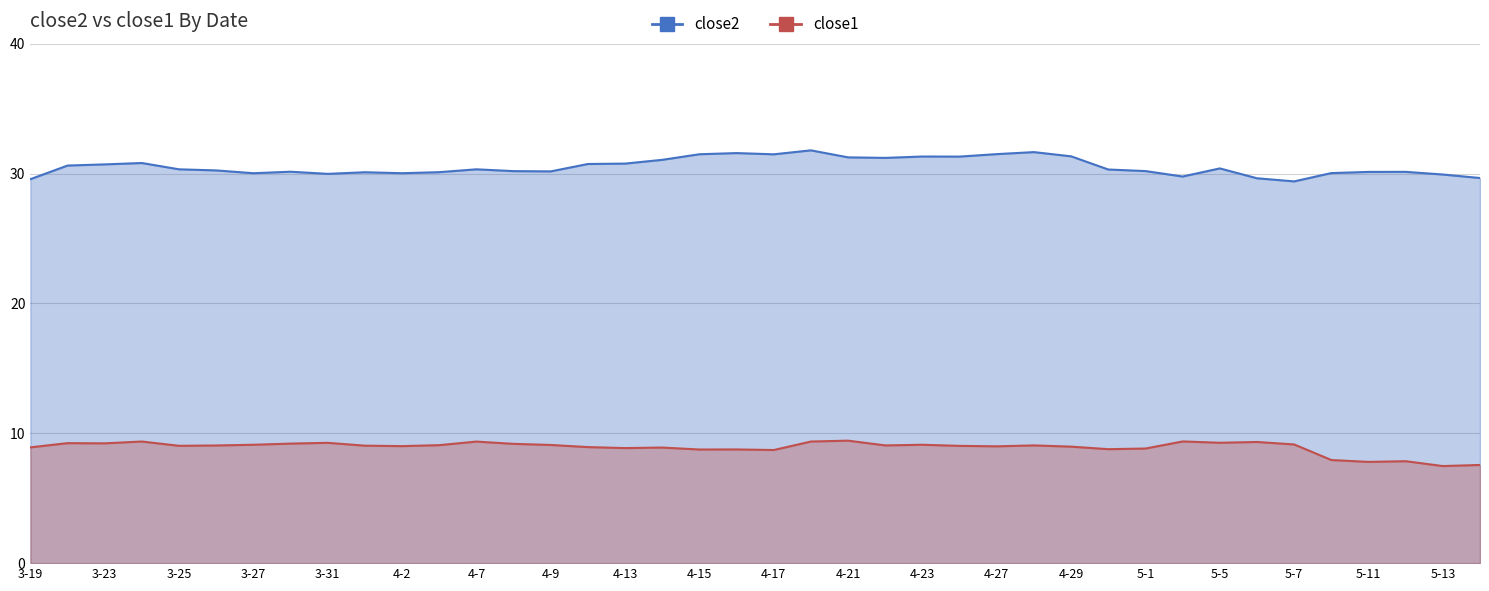

Is the value of close1 at 4-29 greater than the value of close2 at 4-29?

No